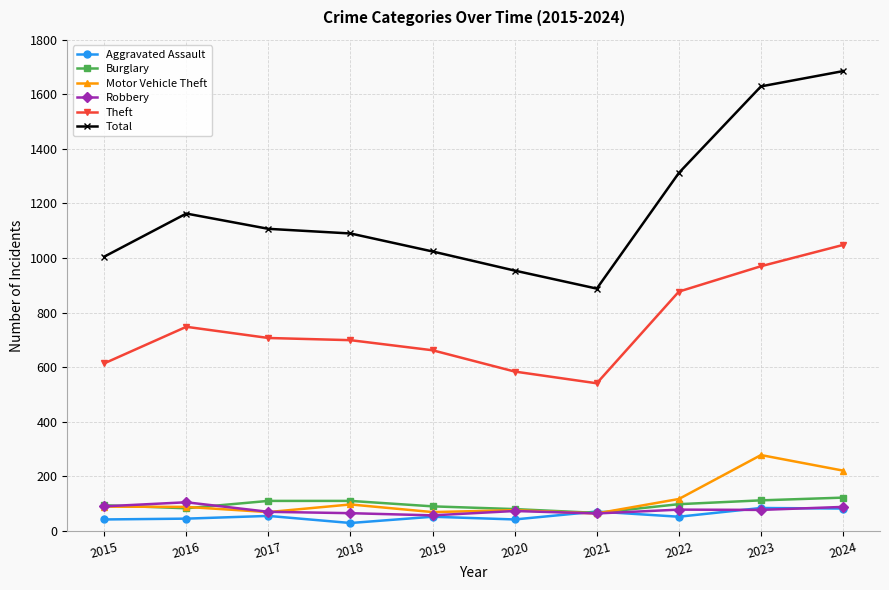

Is the value of Aggravated Assault at 2016 greater than the value of Burglary at 2019?

No